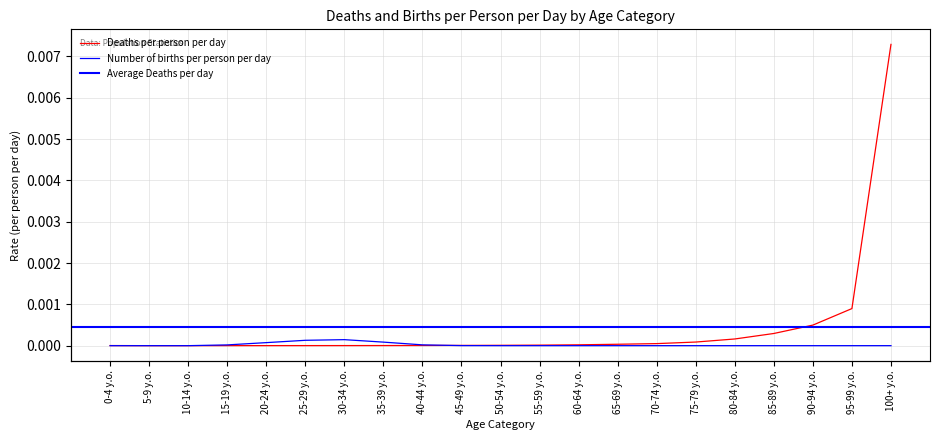

What is the label of the 5th point from the left?

20-24 y.o.